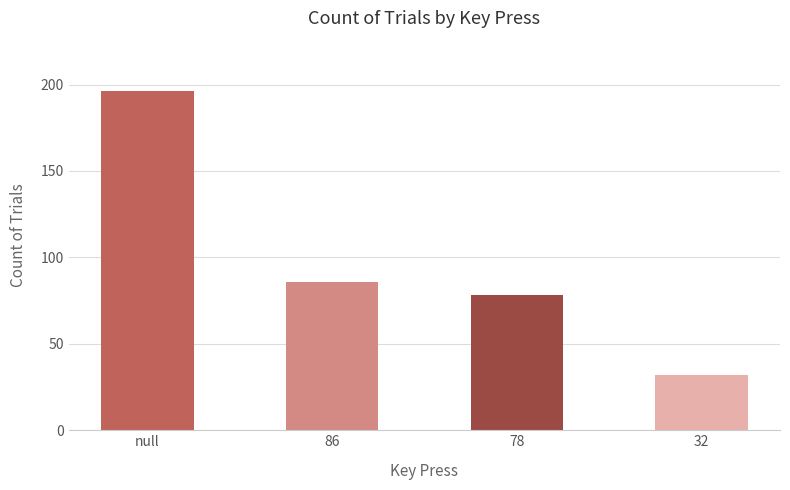

Between 78 and 32, which is larger?

78